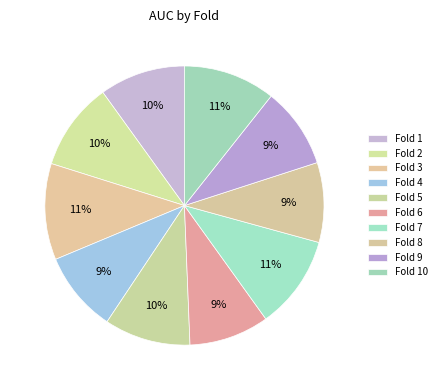

How many slices are in this pie chart?

10